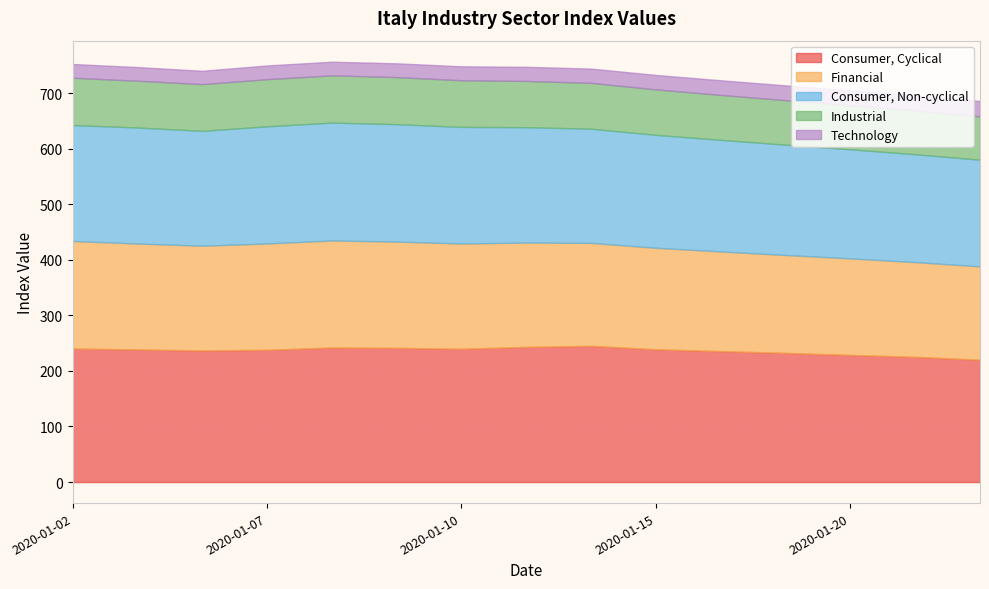

What is the difference between the Technology values at 2020-01-15 and 2020-01-20?

0.9